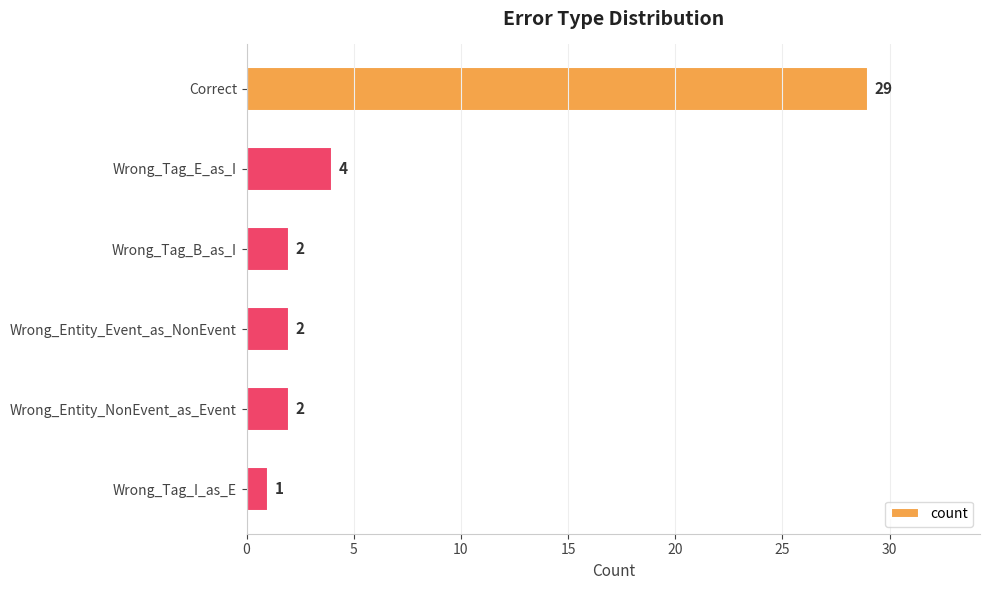

What is the difference between the maximum and second lowest values?

27